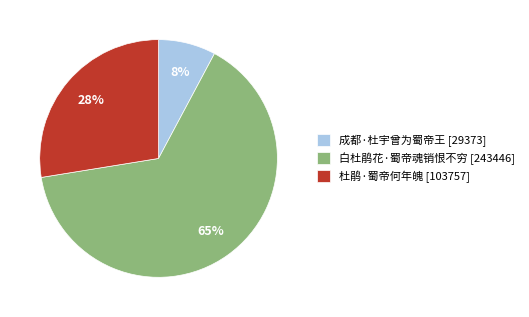

The 白杜鹃花·蜀帝魂销恨不穷 slice represents 65% of the pie. True or false?

True